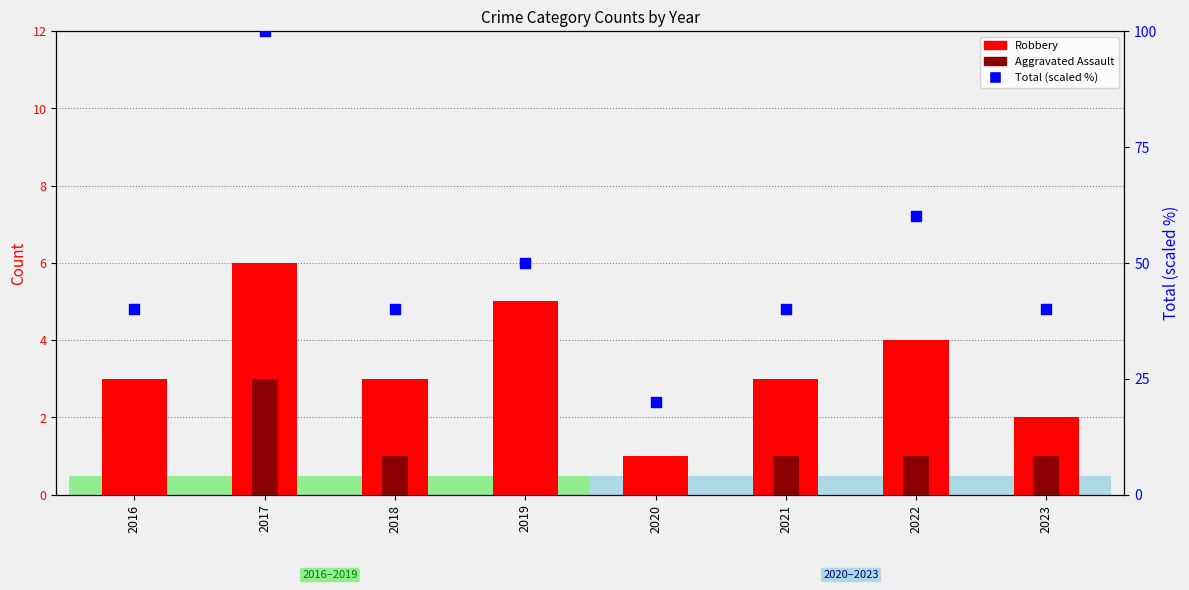

Which series reaches the maximum Y coordinate?

Total (scaled %)